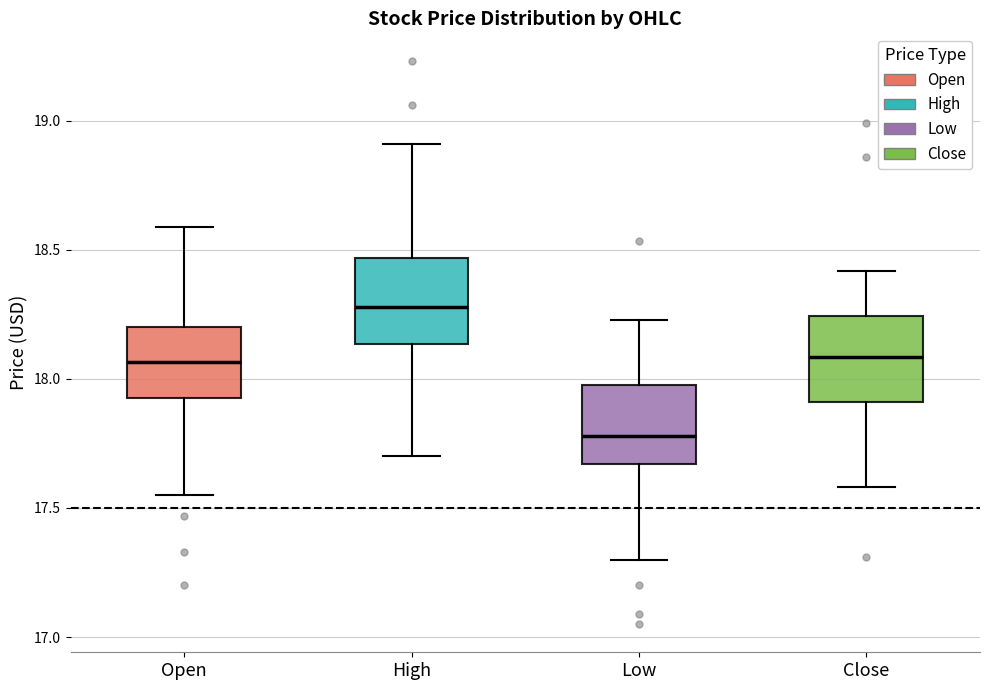

Which box's median line is the highest?

High